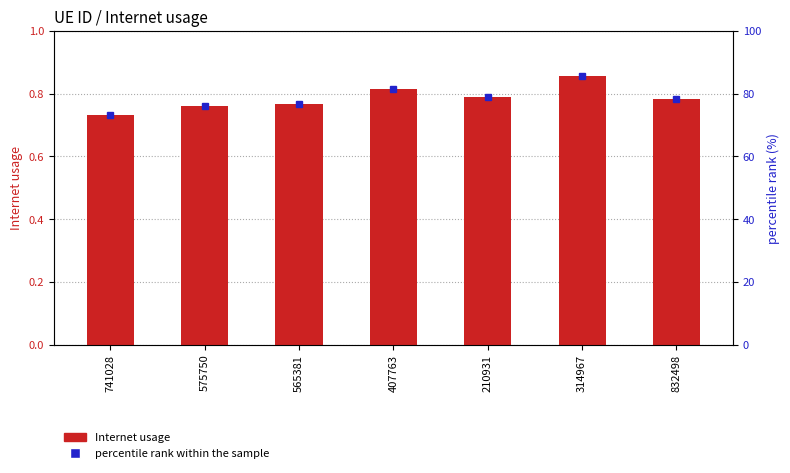

What are all the series names shown in the legend?

Internet usage, percentile rank within the sample